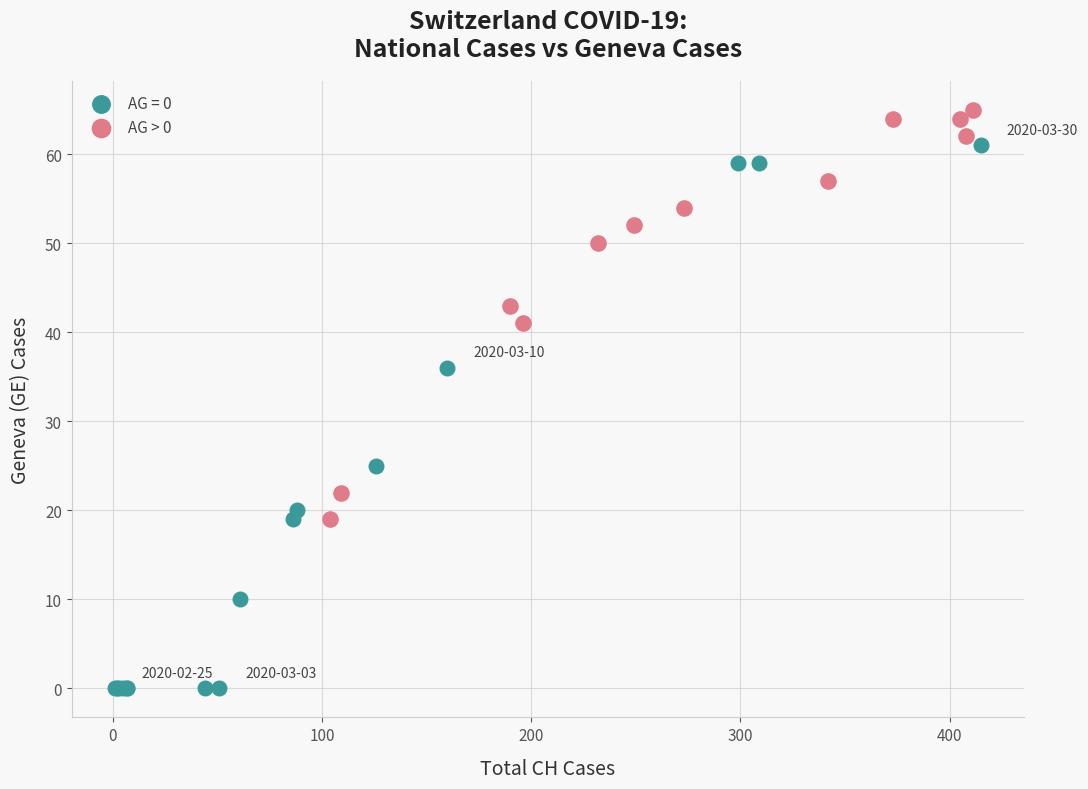

Which series contains the lowest Y value?

AG = 0